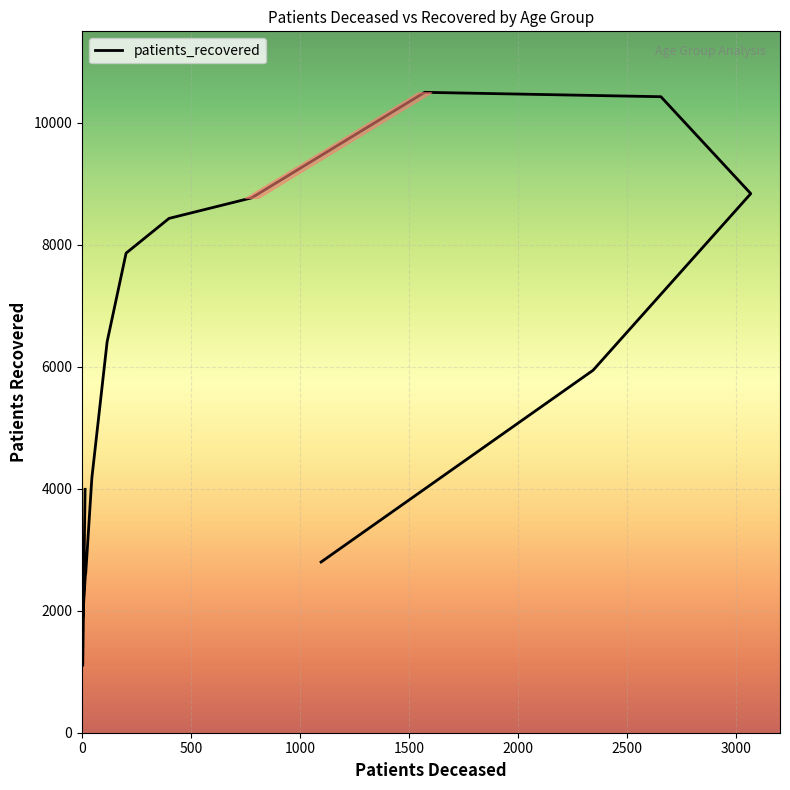

How many lines are shown in the chart?

1